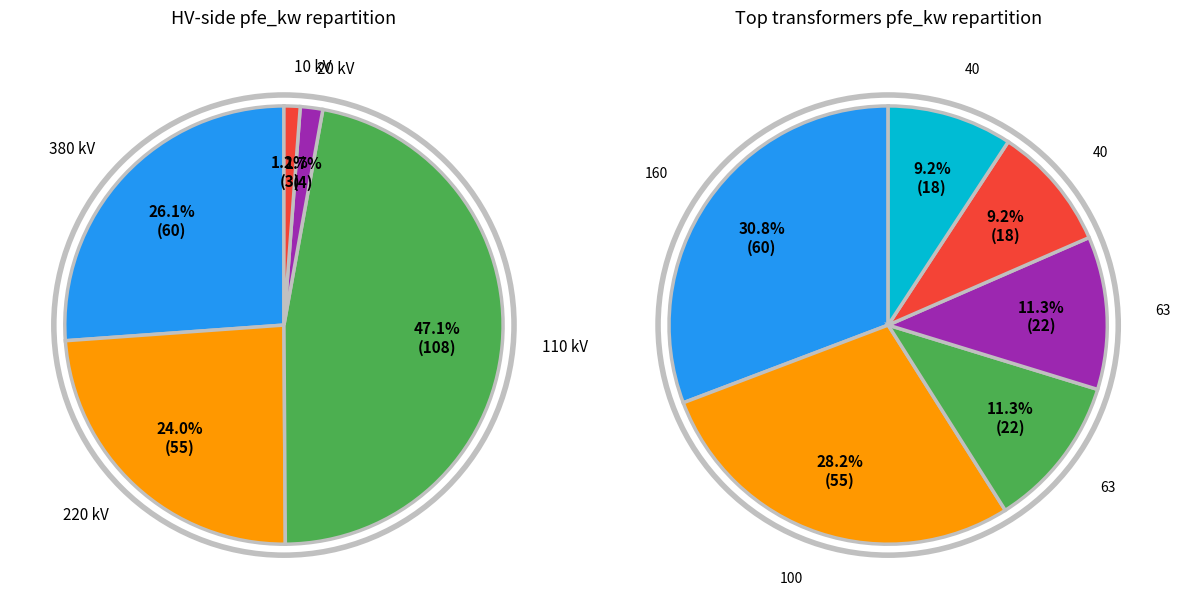

Is 20 the majority of the pie?

No